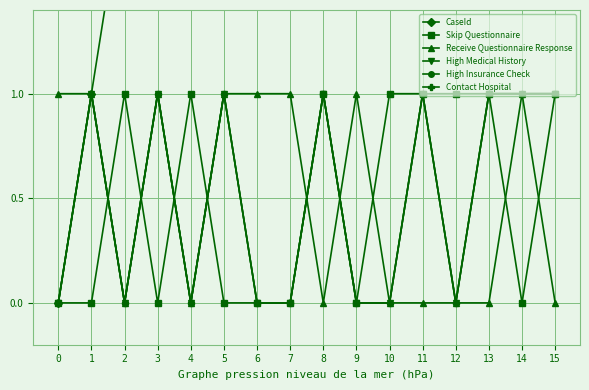

True or false: Skip Questionnaire has more than 0 points higher than both neighbors.

True